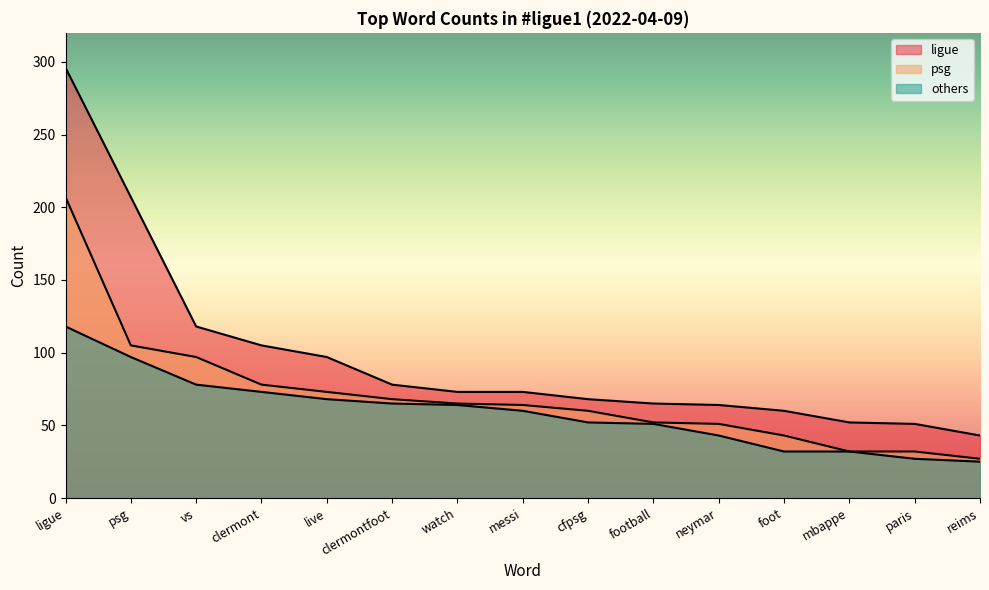

What is the label of the 8th point from the left?

messi